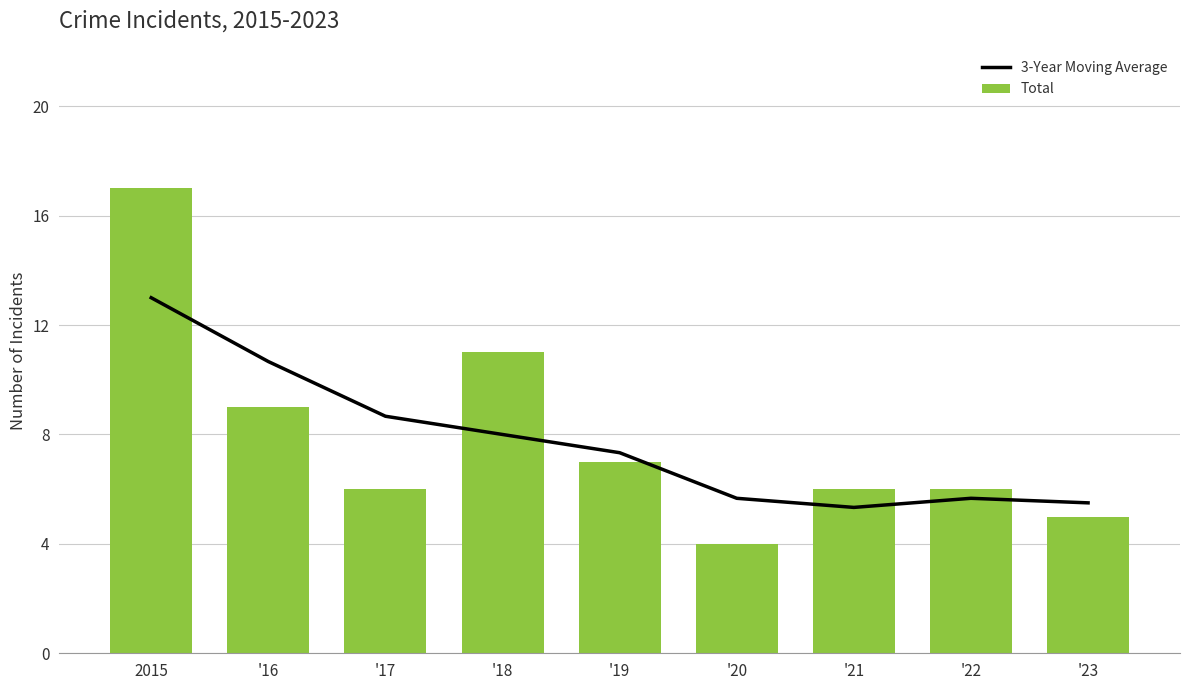

Is the value of 3-Year Moving Average at '16 greater than the value of Total at '19?

Yes